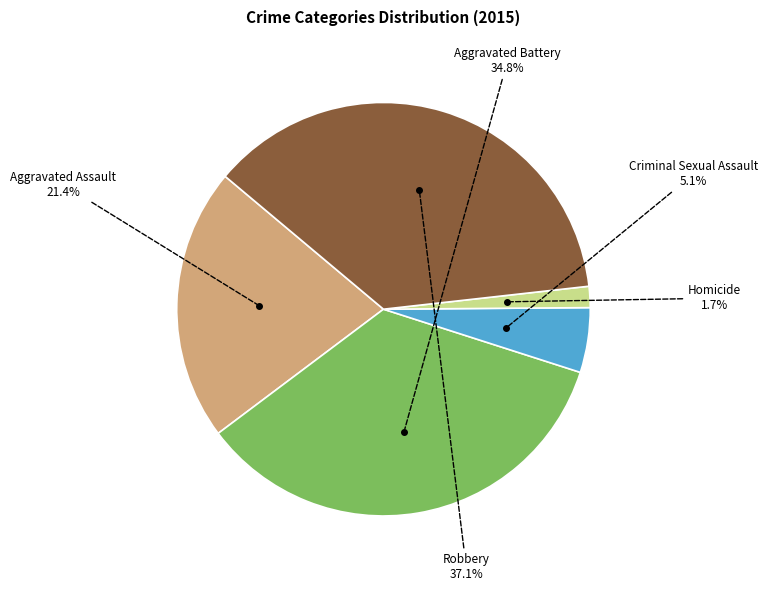

Approximately how many times larger is the value at Robbery compared to Aggravated Assault?

1.7